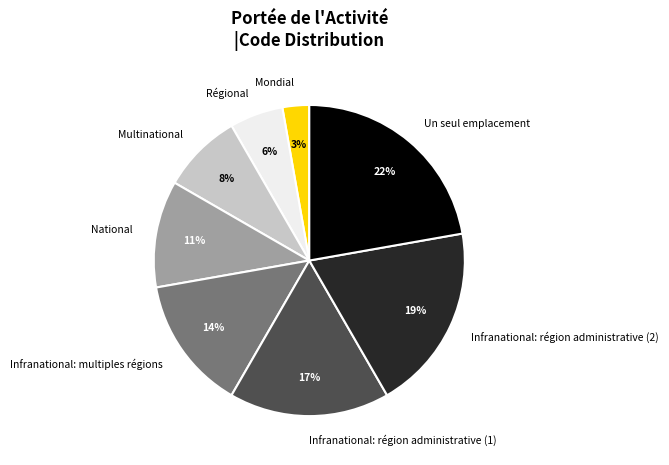

Is National the majority of the pie?

No